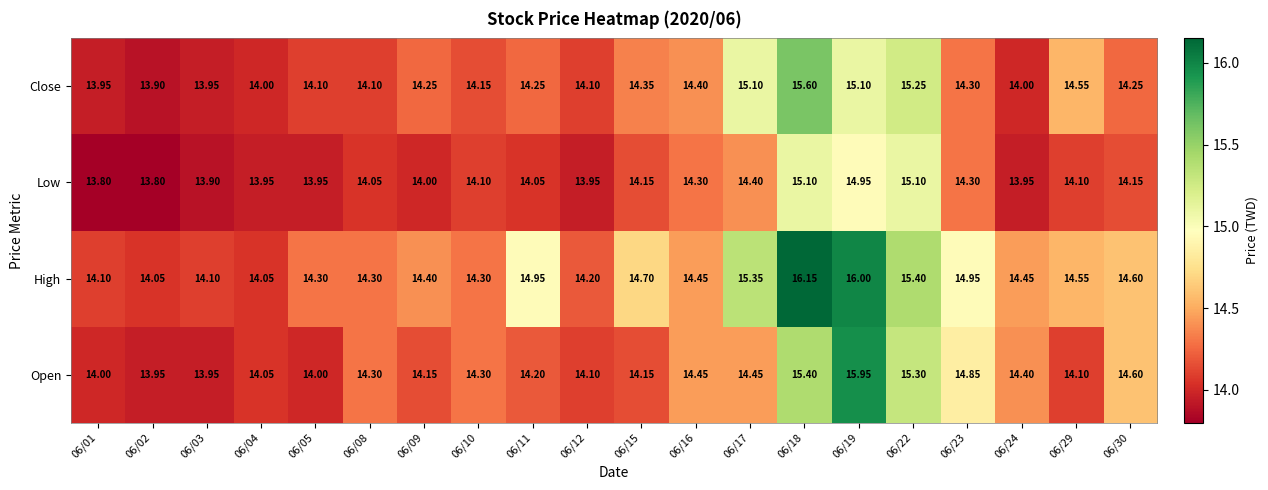

Which series has the largest total across all categories?

High